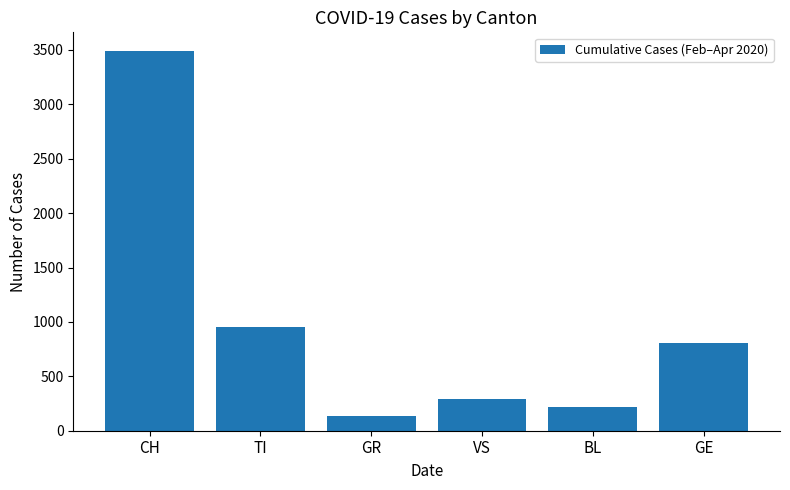

What is the sum of the values at BL and TI?

1167